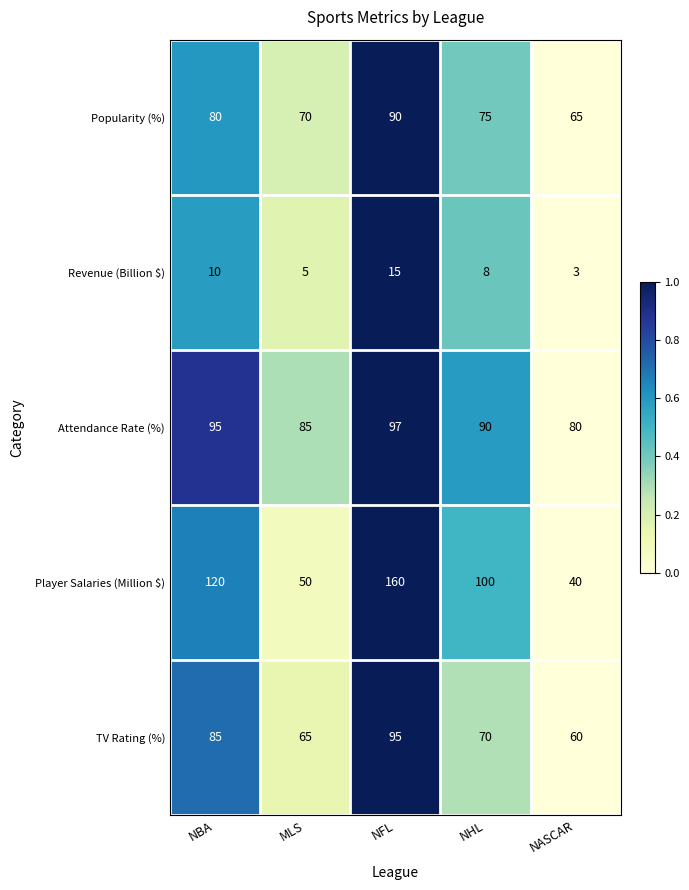

Reading left to right, list all the values displayed in this chart.

Popularity (%): 80	70	90	75	65
Revenue (Billion $): 10	5	15	8	3
Attendance Rate (%): 95	85	97	90	80
Player Salaries (Million $): 120	50	160	100	40
TV Rating (%): 85	65	95	70	60